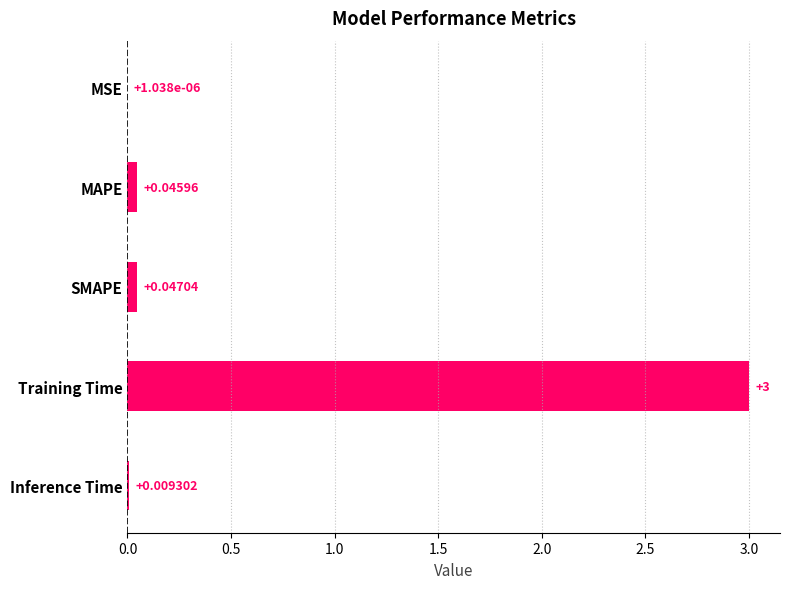

Where is the data nearest to the value 1?

SMAPE